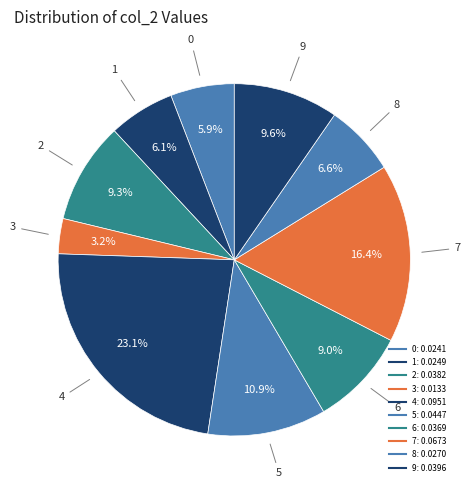

Does 5 represent more than half of the total?

No